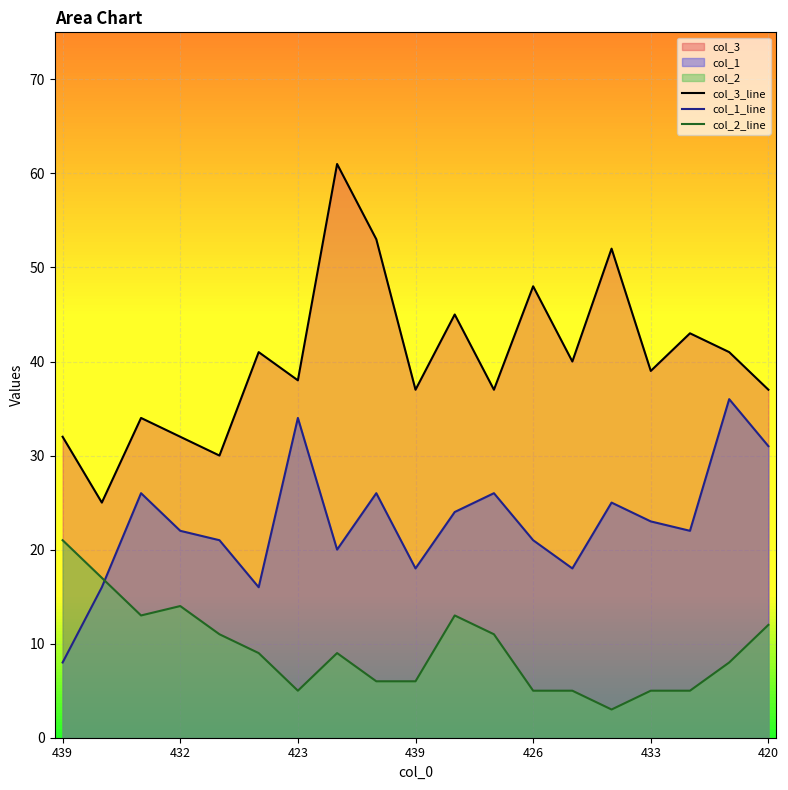

What is the spread (max minus min) of values at 420?

25